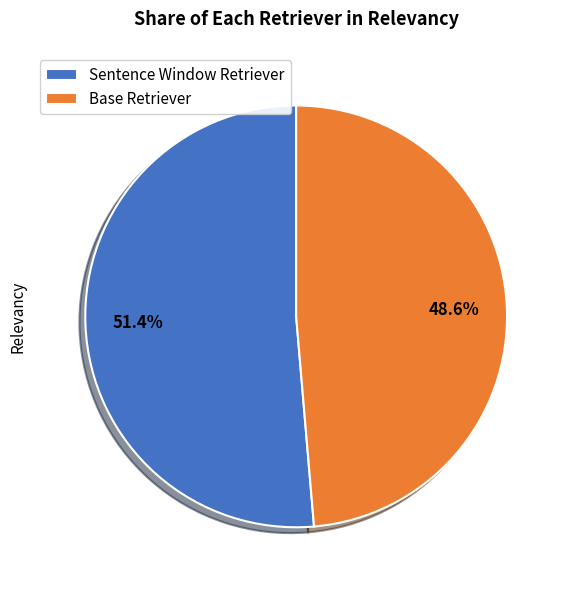

Does Sentence Window Retriever represent more than half of the total?

Yes